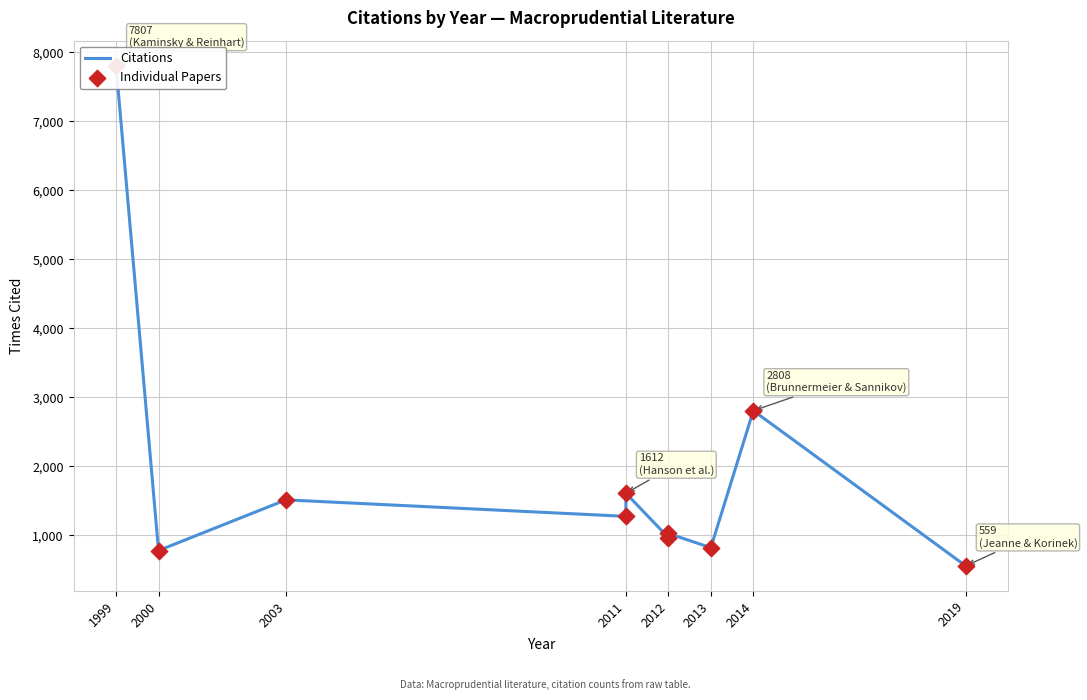

What are all the series names shown in the legend?

Citations, Individual Papers